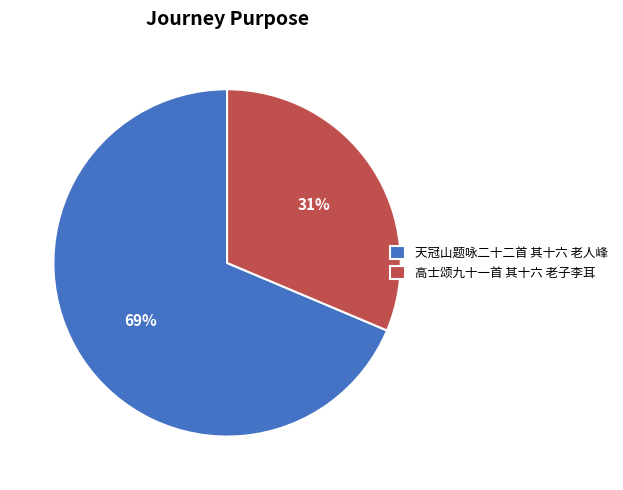

The 天冠山题咏二十二首 其十六 老人峰 slice represents 61% of the pie. True or false?

False